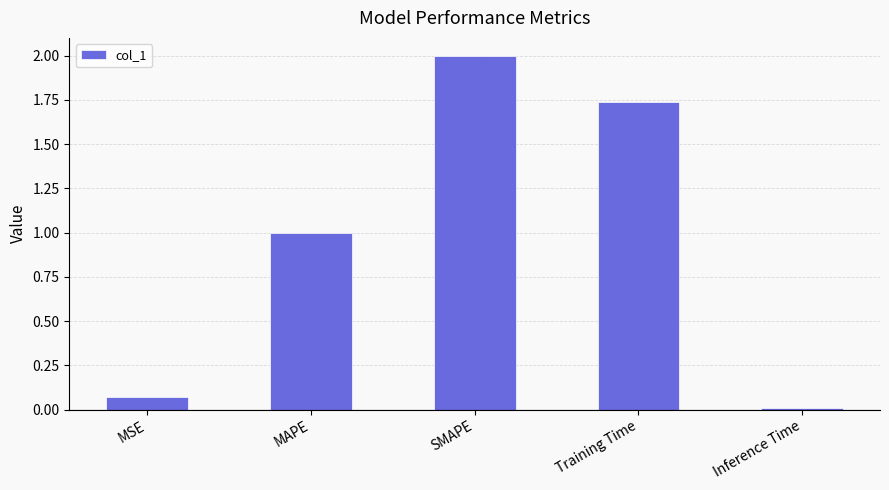

What is the label of the 1st bar from the left?

MSE